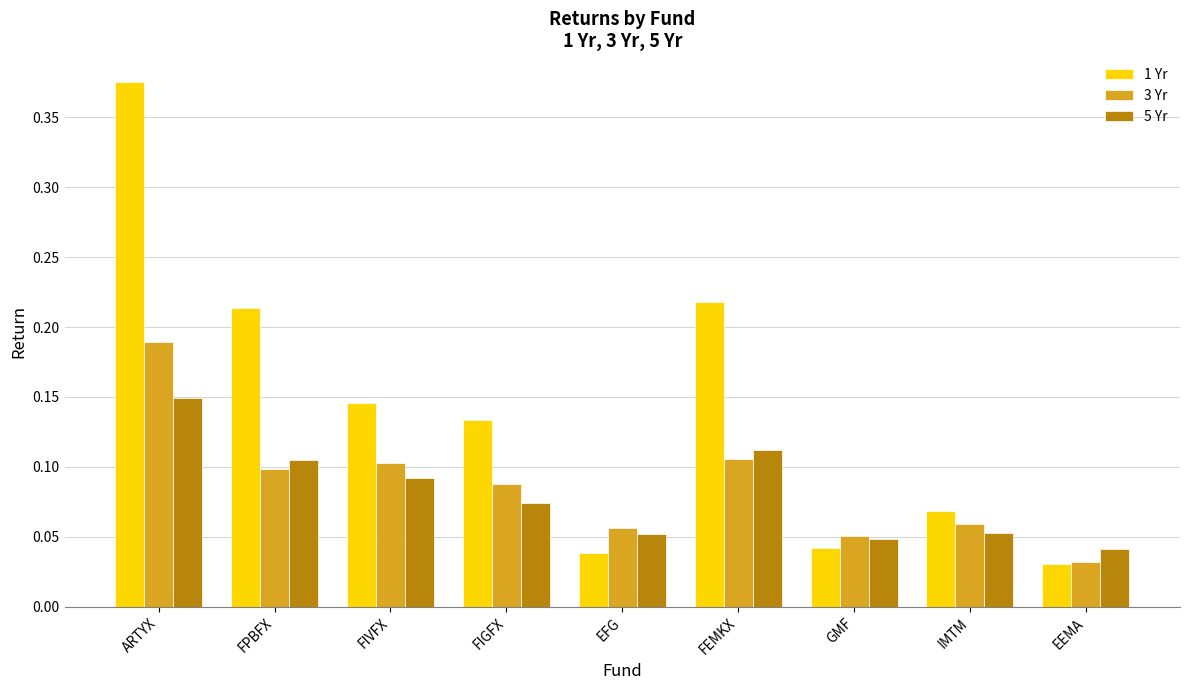

What is the sum of all 5 Yr values?

0.7